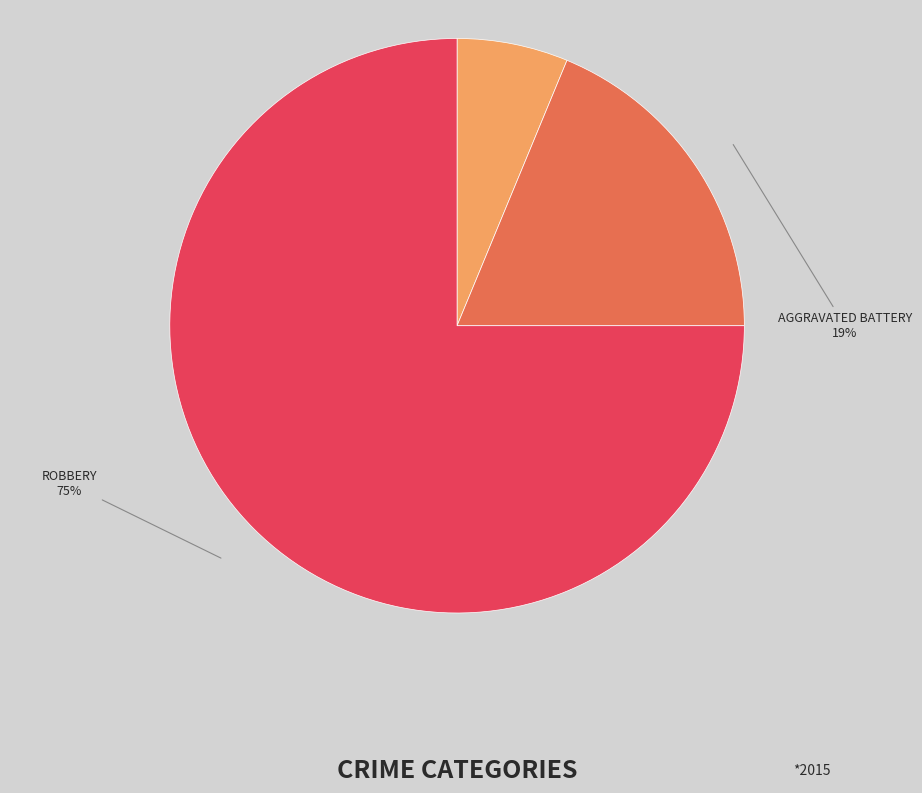

To the nearest percent, what is the average slice percentage?

33%